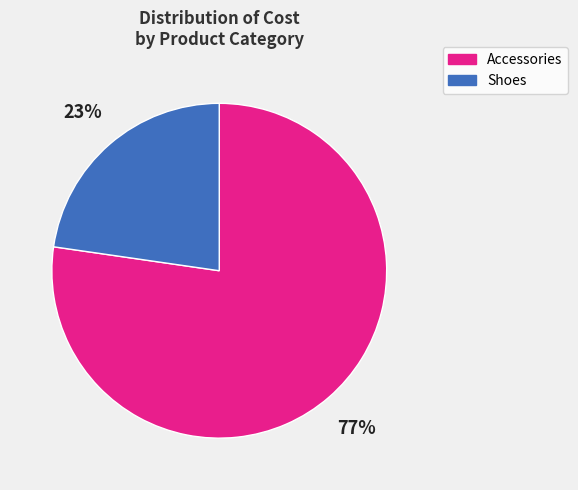

Which category has the smallest portion of the pie?

Shoes